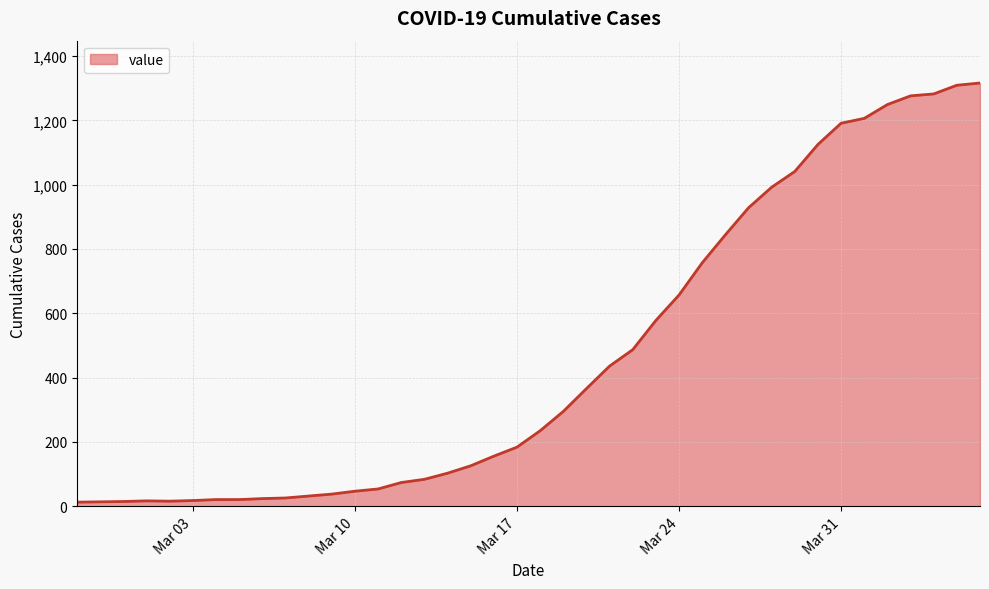

What is the difference between the maximum and minimum values?

1303